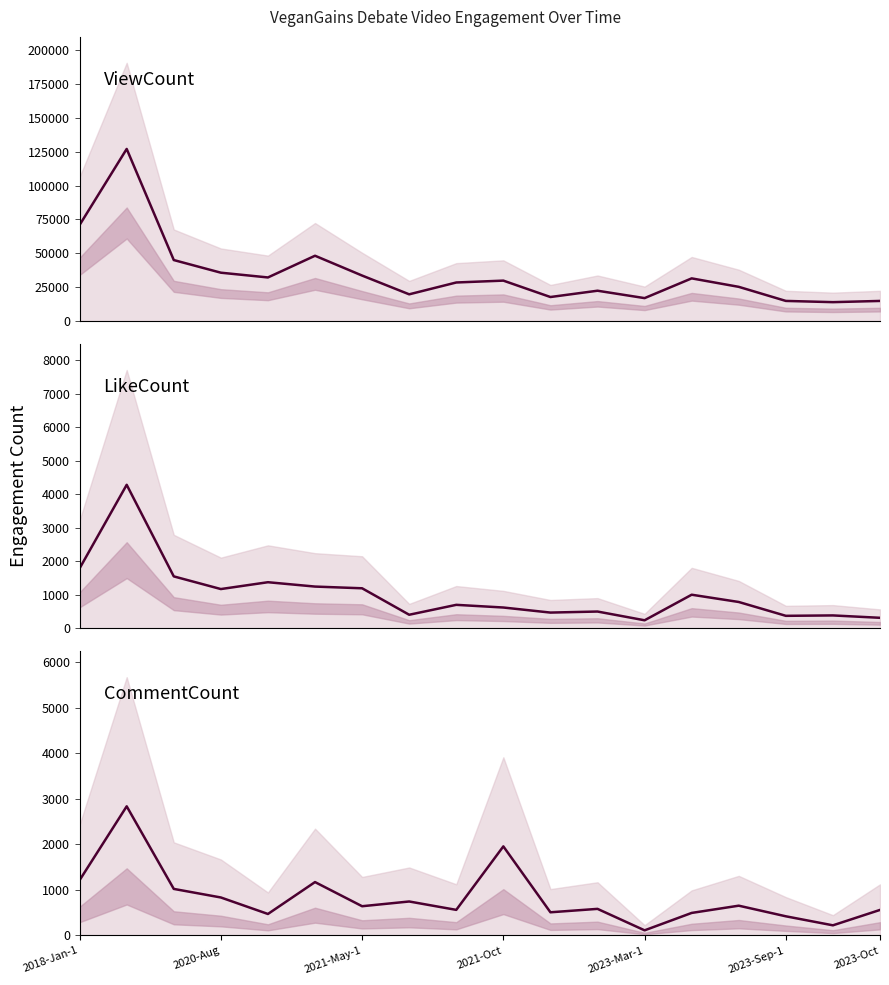

What is the difference between the maximum and minimum values in the ViewCount series?

113010